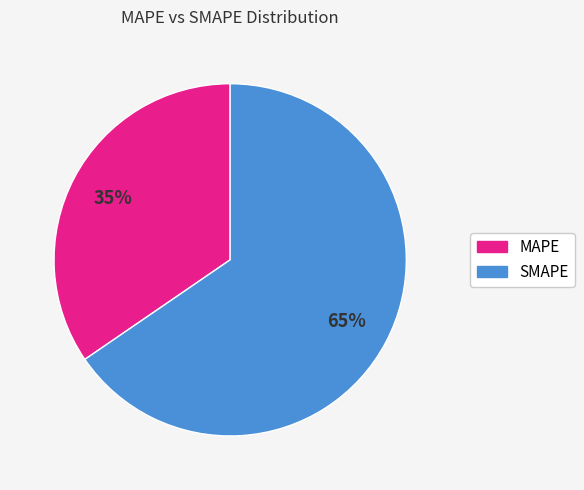

Combined, do MAPE and SMAPE account for over 50%?

Yes